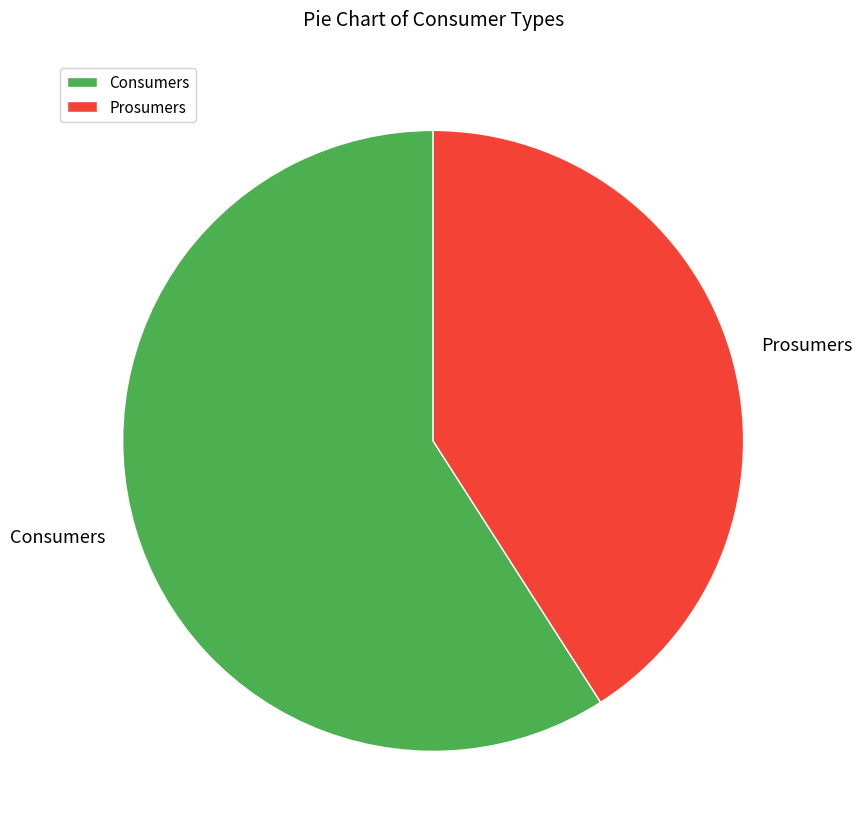

The Consumers slice represents 46% of the pie. True or false?

False